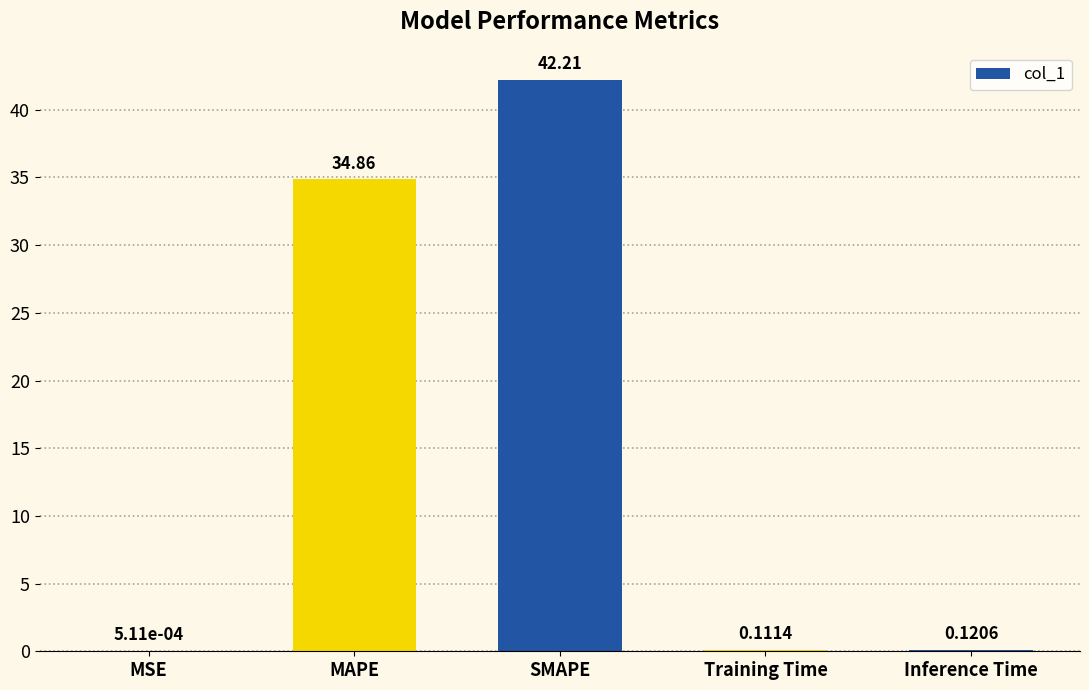

What is the sum of all values?

77.3